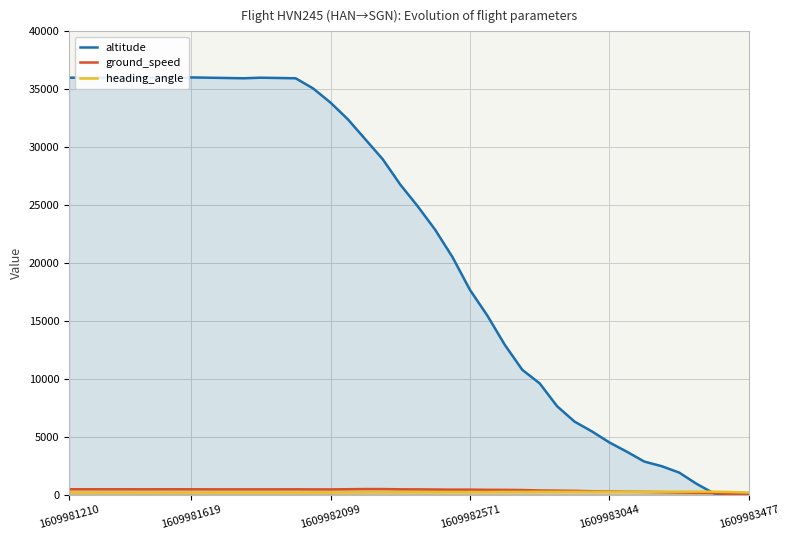

The ground_speed series shows 116 at 22. True or false?

False